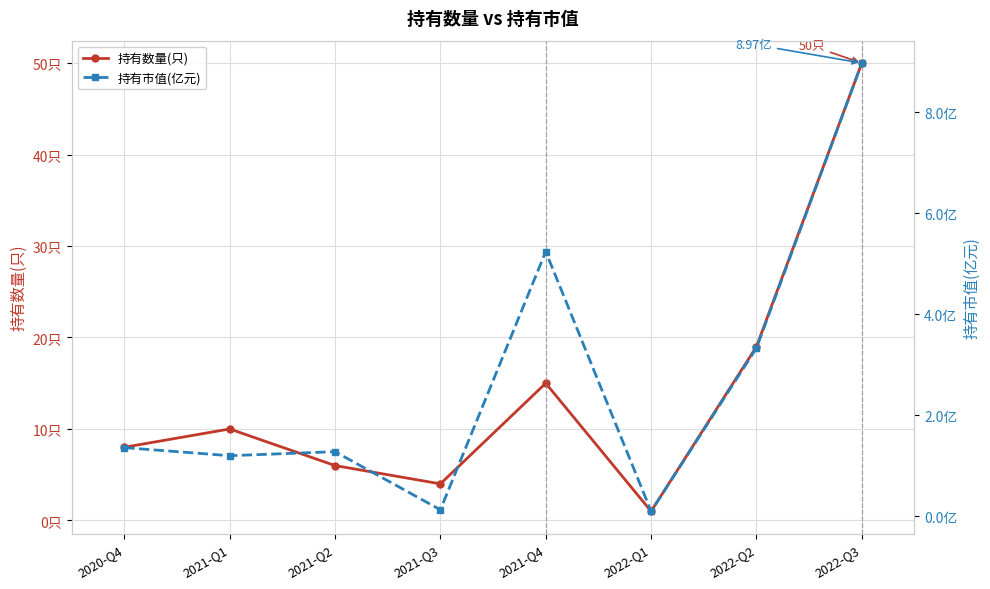

Rank the series by their average value, from lowest to highest.

持有市值(亿元), 持有数量(只)